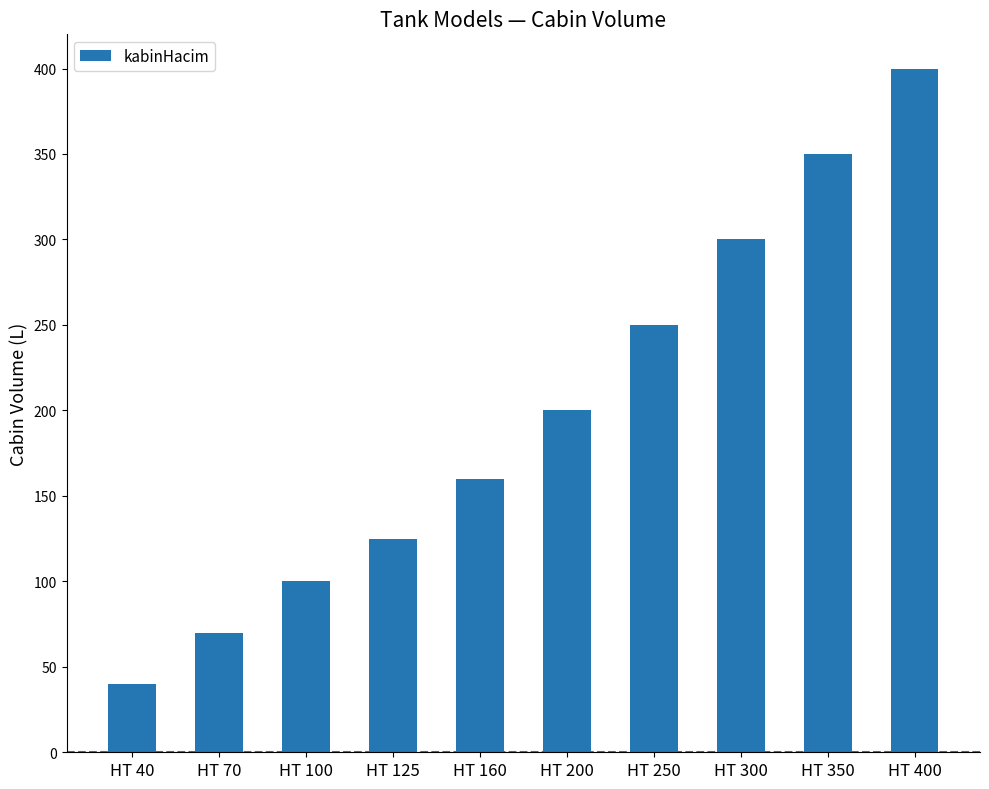

Is it true that the value at HT 350 is 532?

False